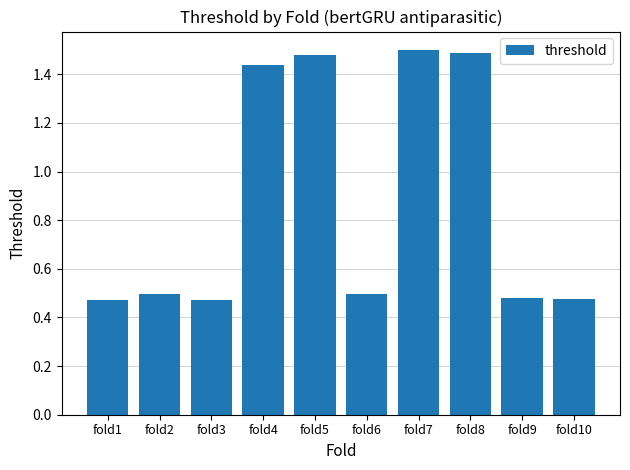

What is the ratio of the value at fold6 to the value at fold8?

0.3